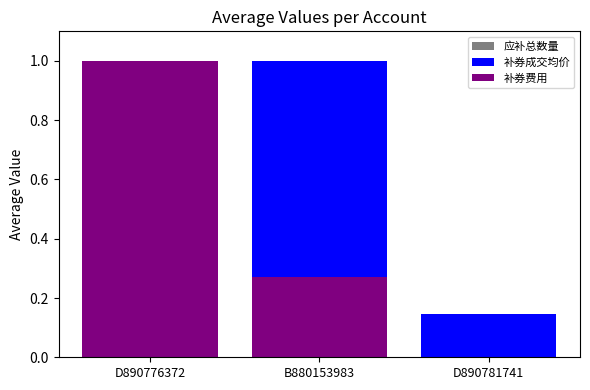

The 补券费用 series shows 1.0 at D890776372. True or false?

True